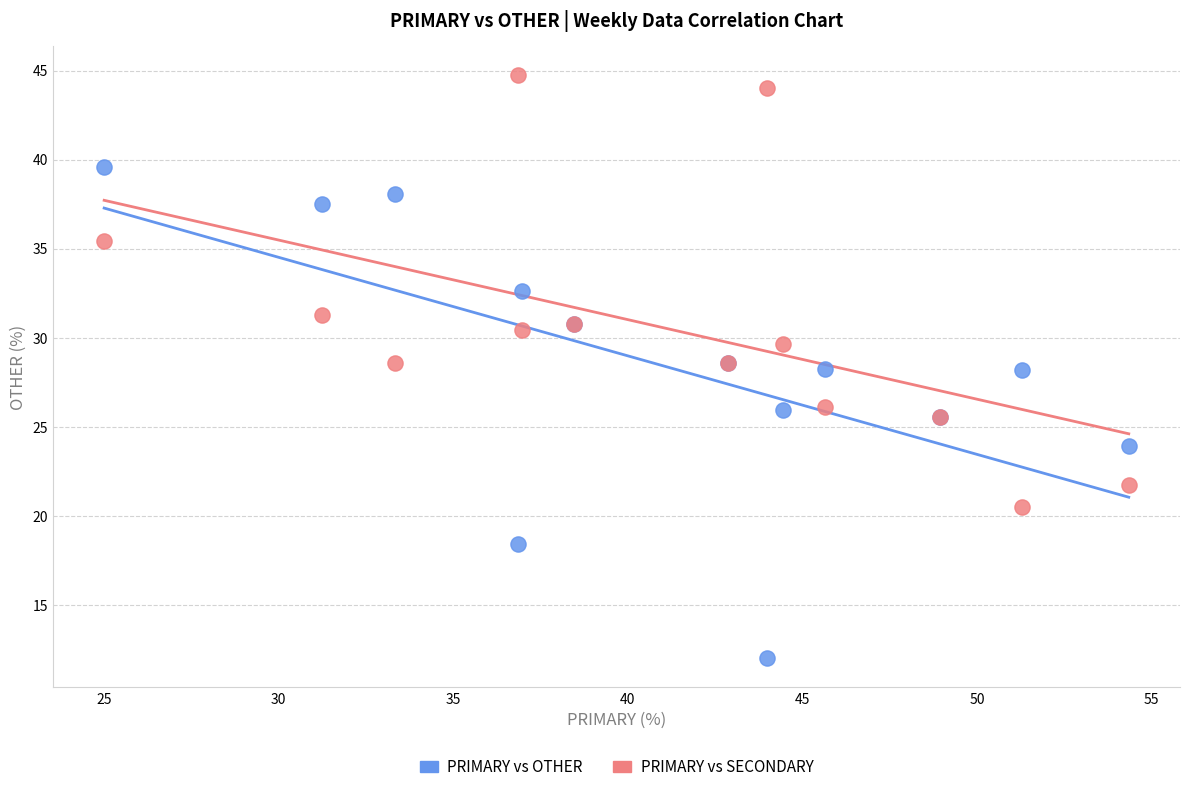

Which series has the widest spread of Y values?

PRIMARY vs OTHER